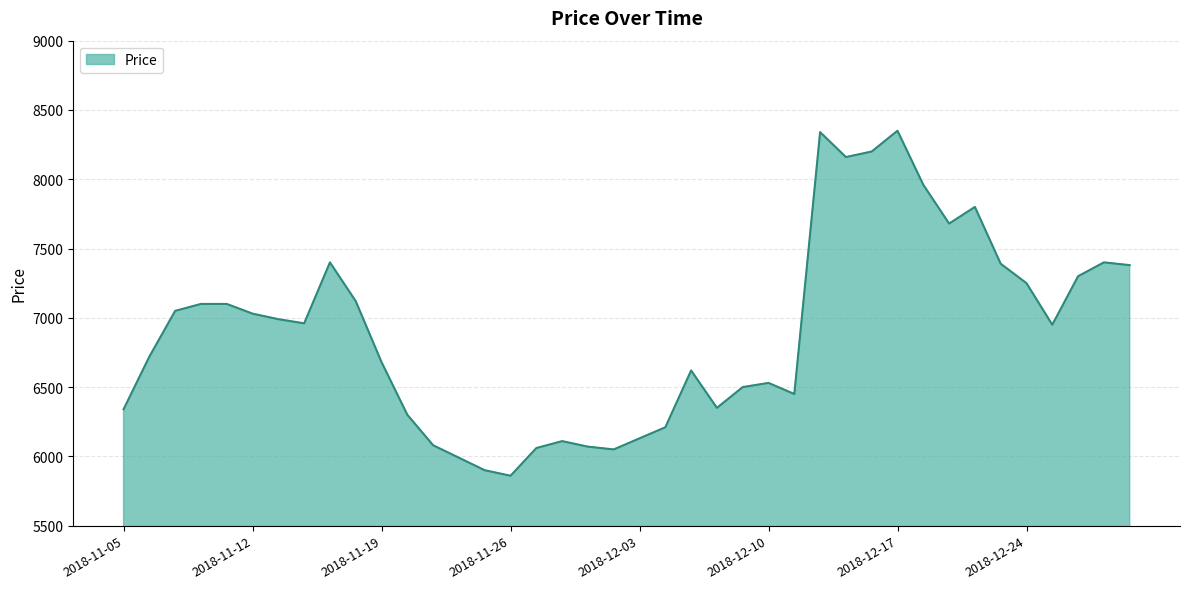

What is the sum of all values?

275860